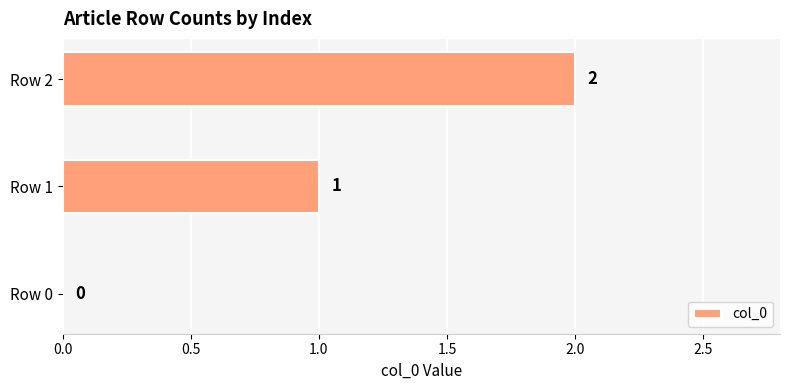

What is the sum of the values at Row 1 and Row 2?

3